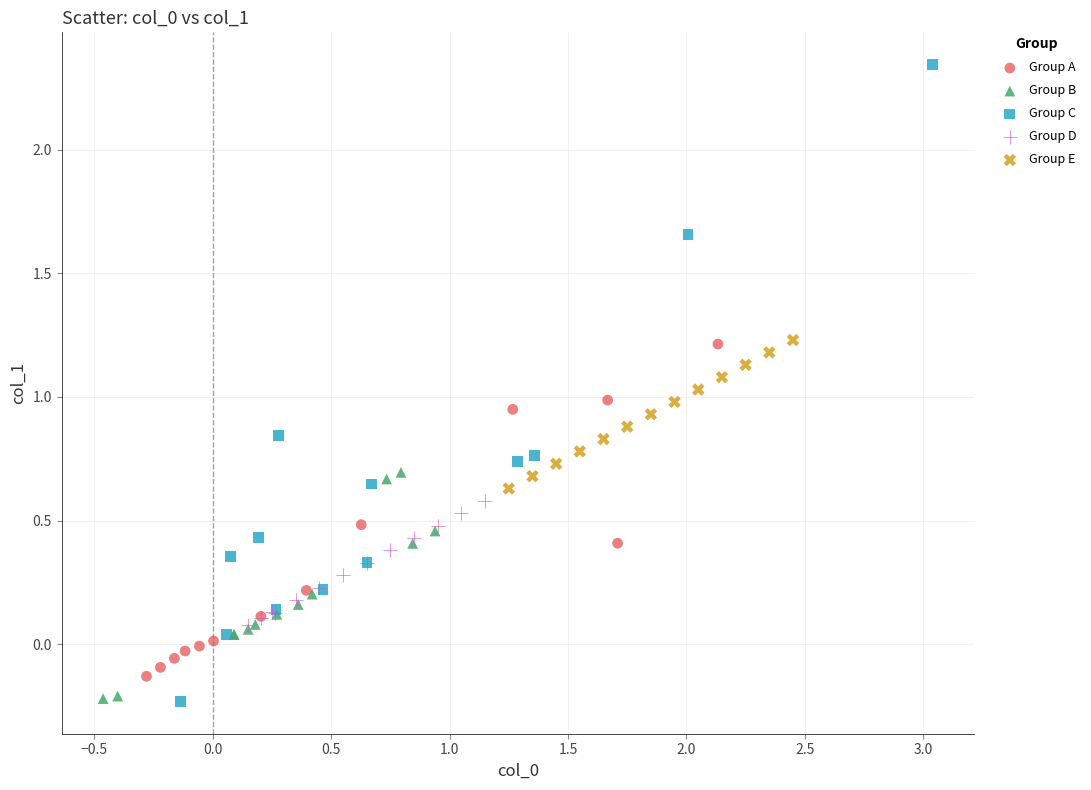

What are all the series names shown in the legend?

Group A, Group B, Group C, Group D, Group E